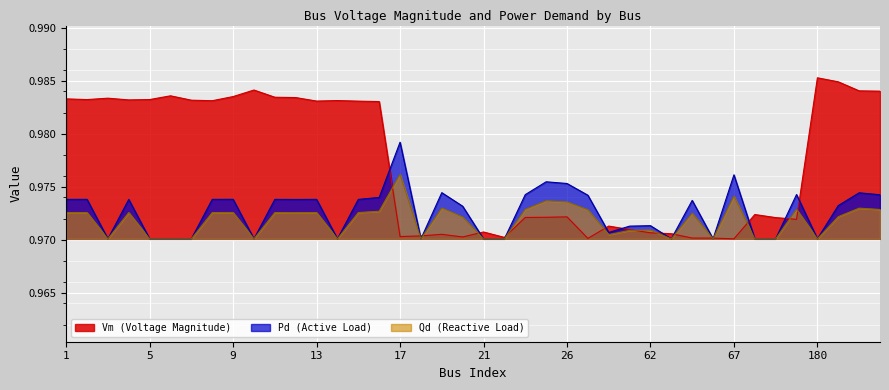

What are all the series names shown in the legend?

Vm, Pd, Qd